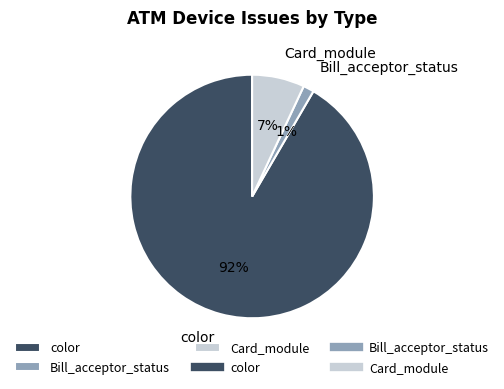

To the nearest percent, what is the average slice percentage?

33%